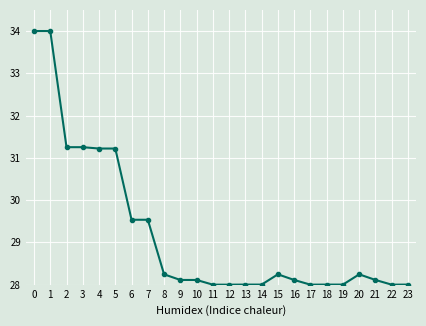

Reading left to right, list all the values displayed in this chart.

0=34.0	1=34.0	2=31.3	3=31.3	4=31.2	5=31.2	6=29.5	7=29.5	8=28.2	9=28.1	10=28.1	11=28.0	12=28.0	13=28.0	14=28.0	15=28.2	16=28.1	17=28.0	18=28.0	19=28.0	20=28.2	21=28.1	22=28.0	23=28.0